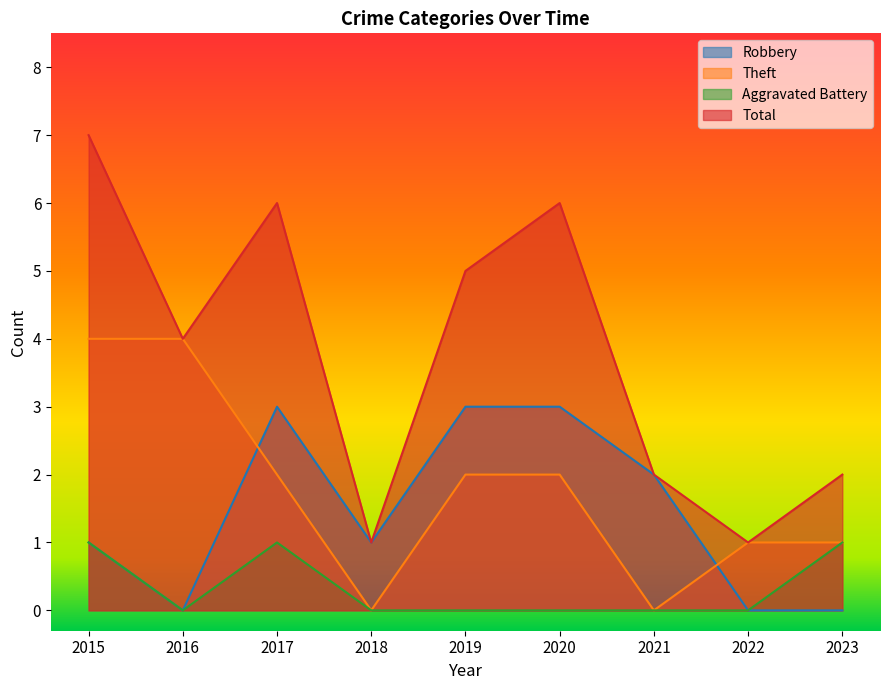

Which category has the highest value in the Robbery series?

2017